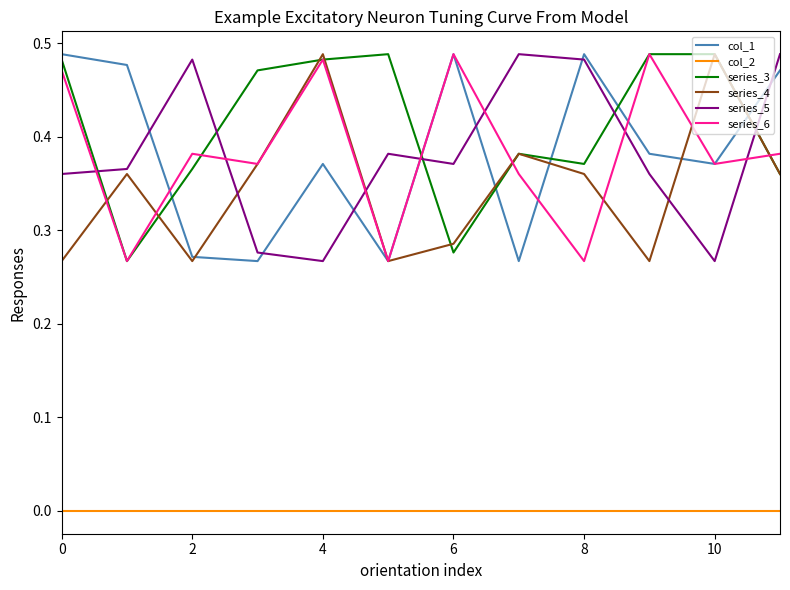

Which series has the largest total across all categories?

series_3